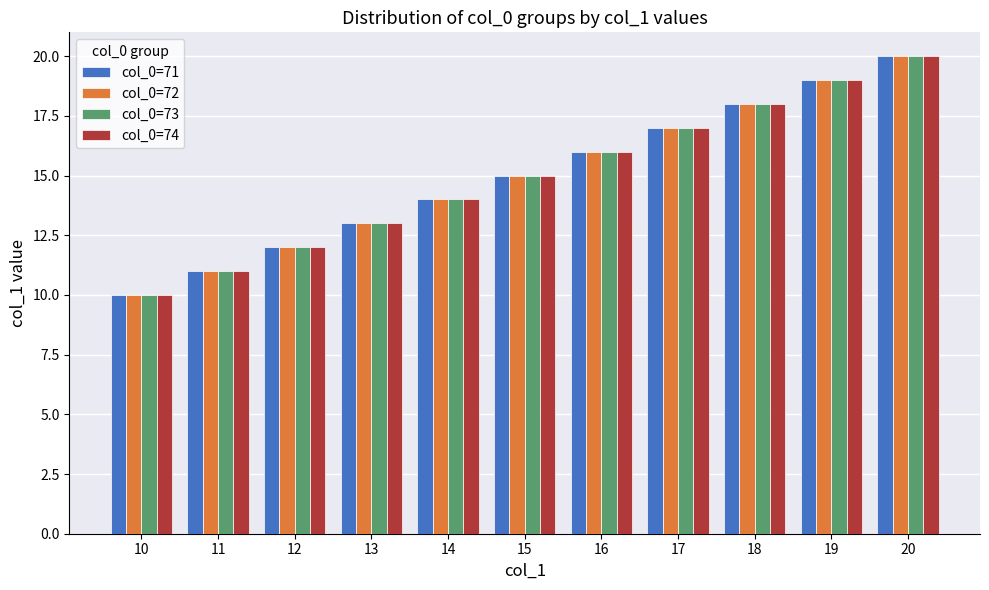

Rank the categories by col_0=73 value from lowest to highest.

10, 11, 12, 13, 14, 15, 16, 17, 18, 19, 20